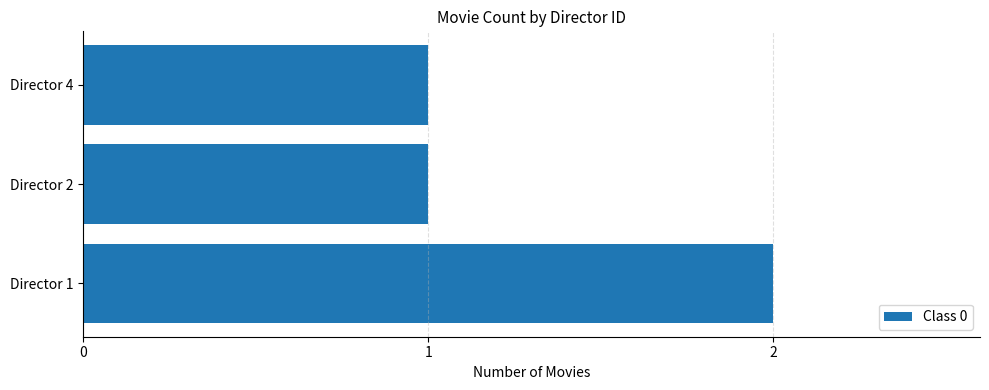

What is the minimum value shown in the chart?

1